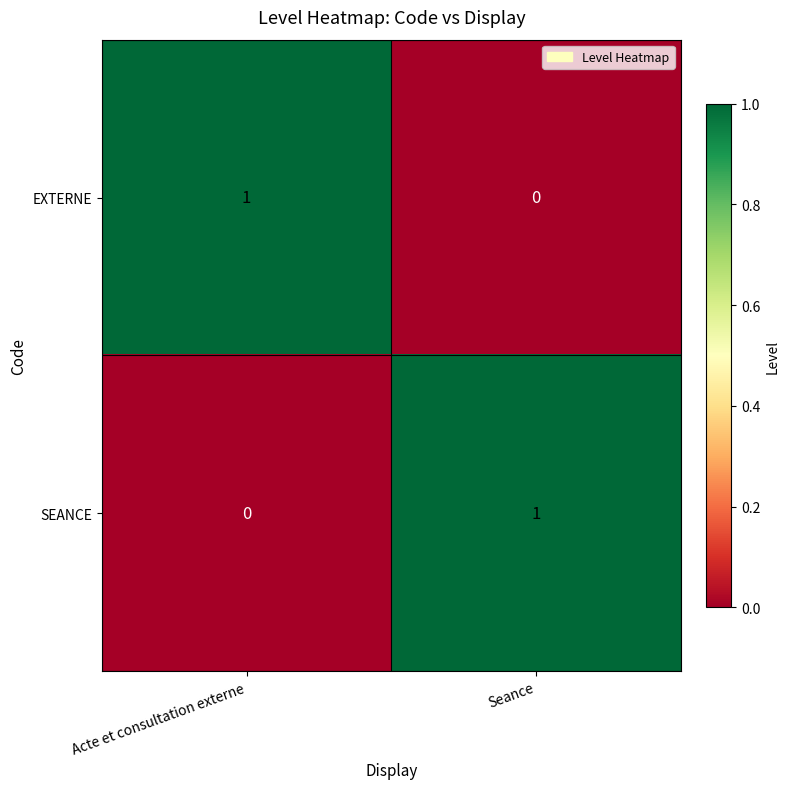

Where is EXTERNE nearest to the value 0?

Seance